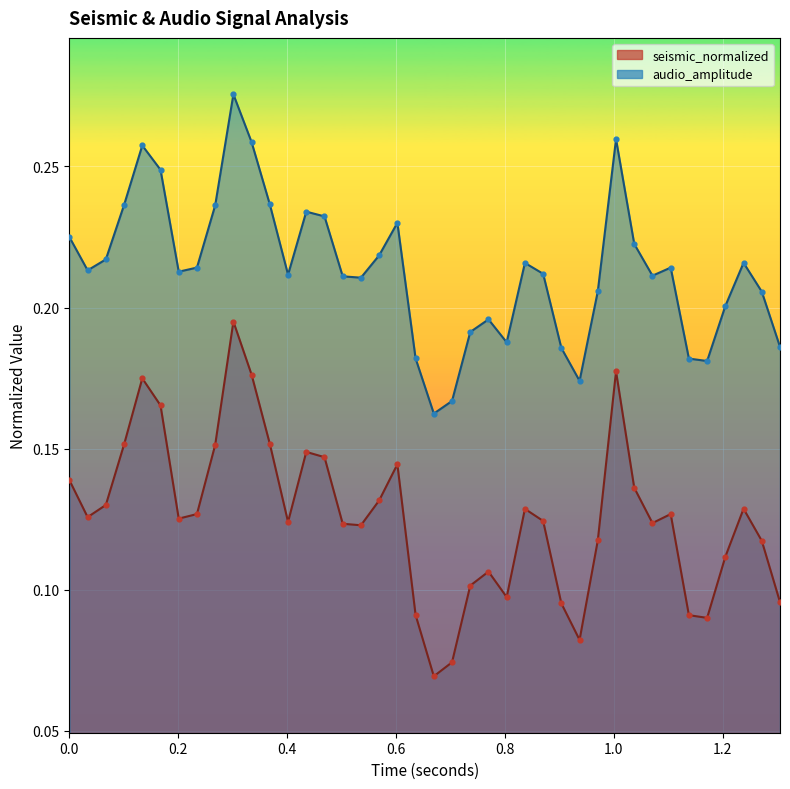

Which series contains the lowest Y value?

seismic_normalized